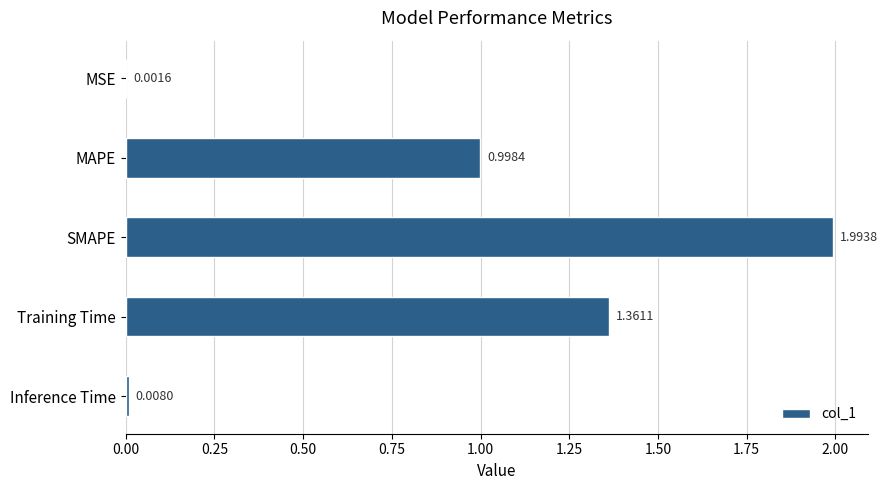

At which category does the chart reach its peak across all series?

SMAPE